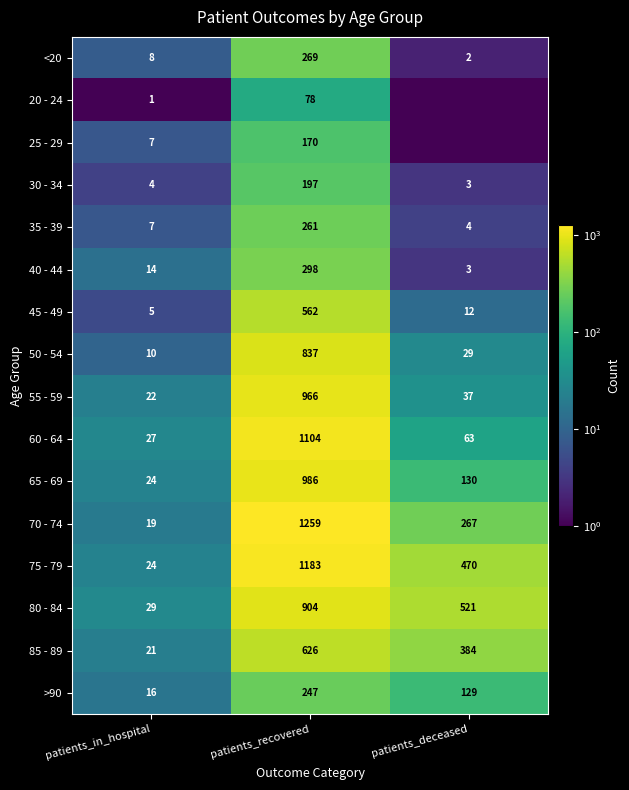

At which label does 50 - 54 reach its peak?

patients_recovered